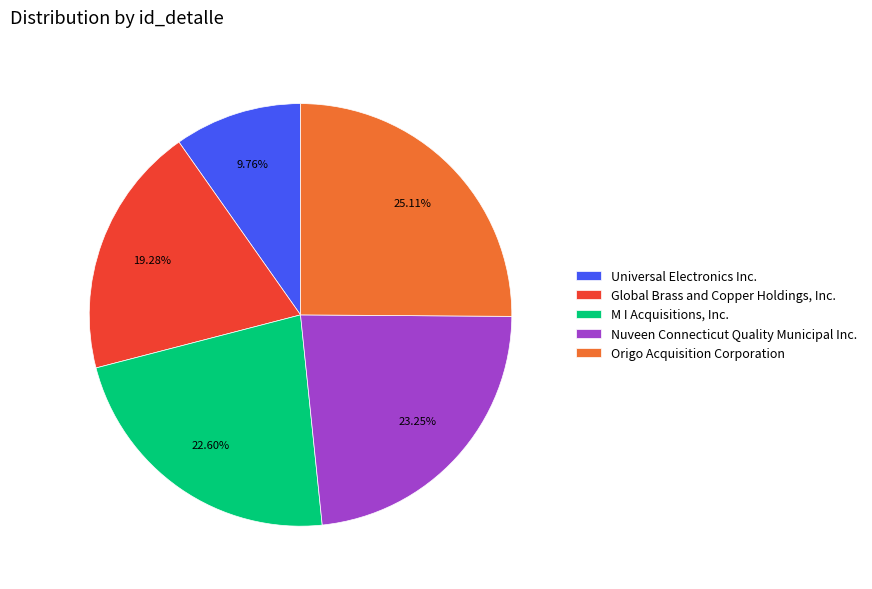

How many segments does this pie chart have?

5